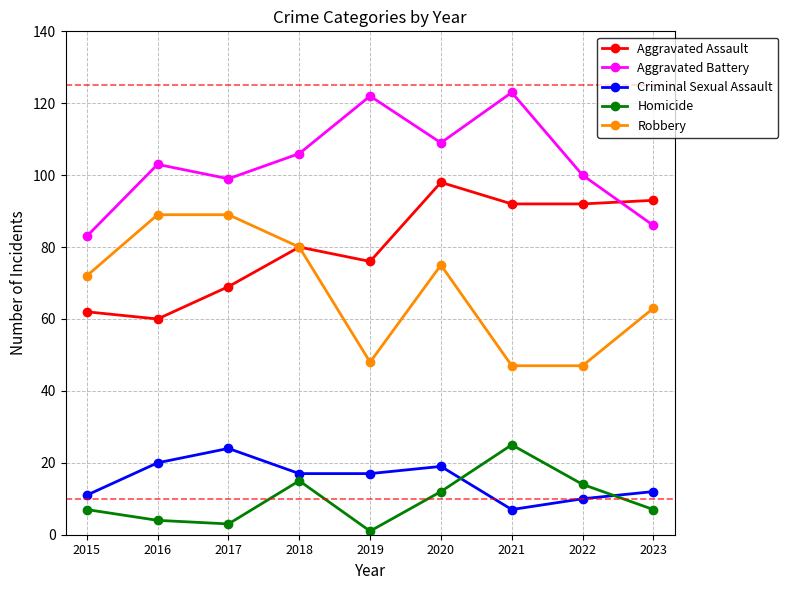

Which category has the highest value in the Criminal Sexual Assault series?

2017